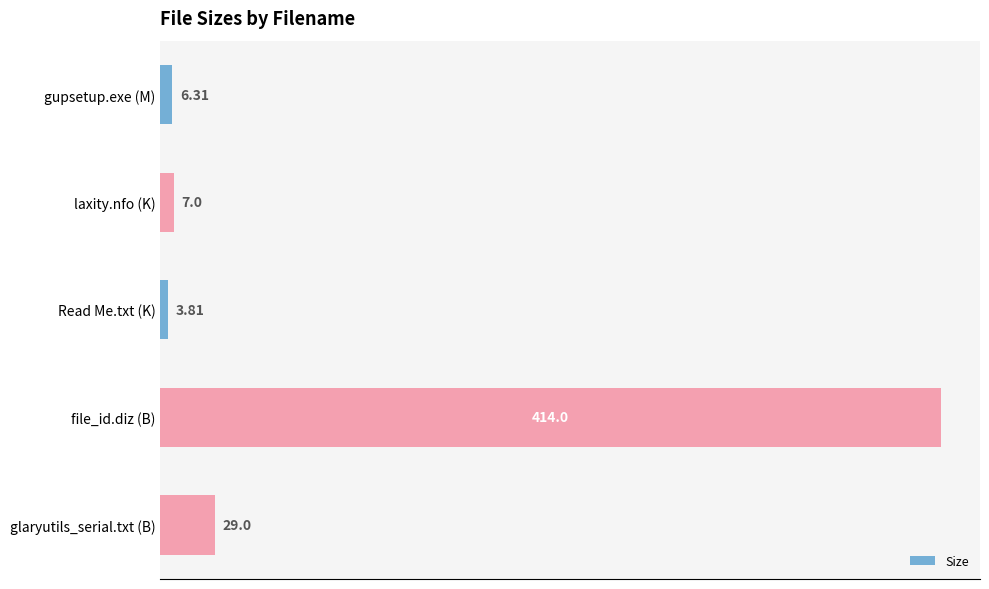

What is the difference between the maximum and minimum values?

410.2